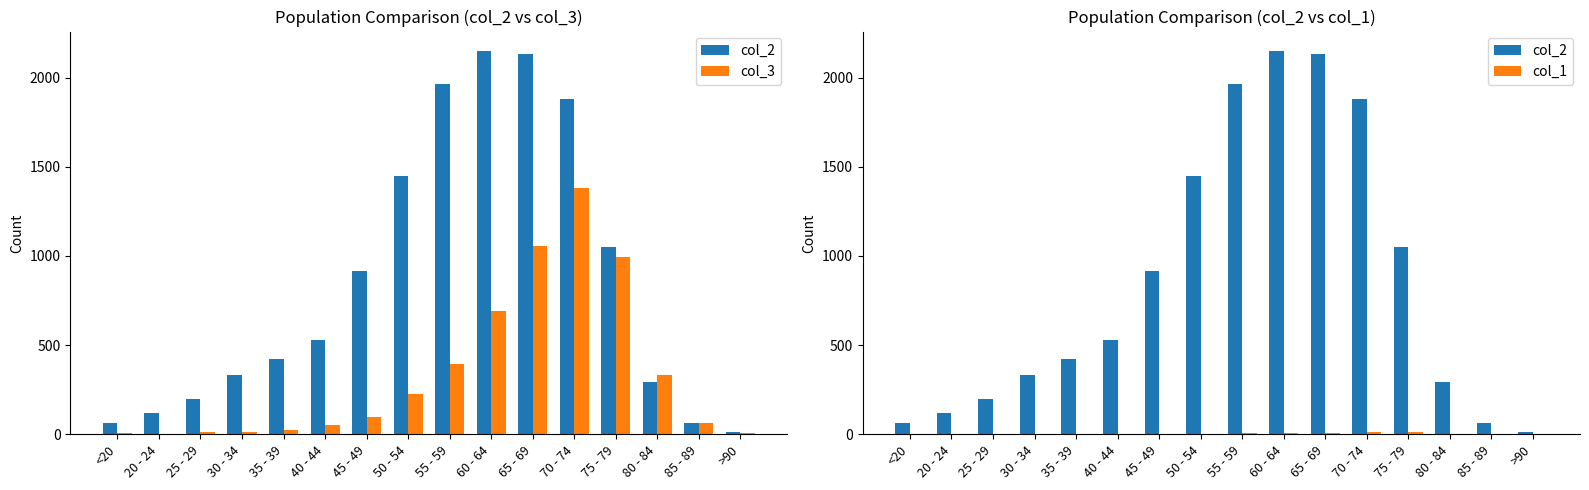

What are all the series names shown in the legend?

col_2, col_3, col_1